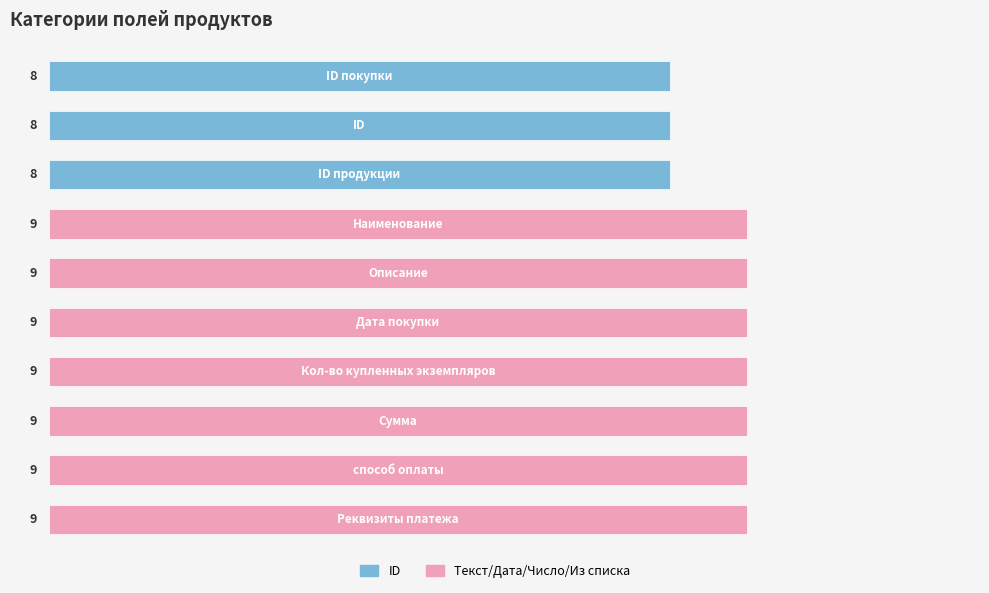

What is the sum of all values?

87